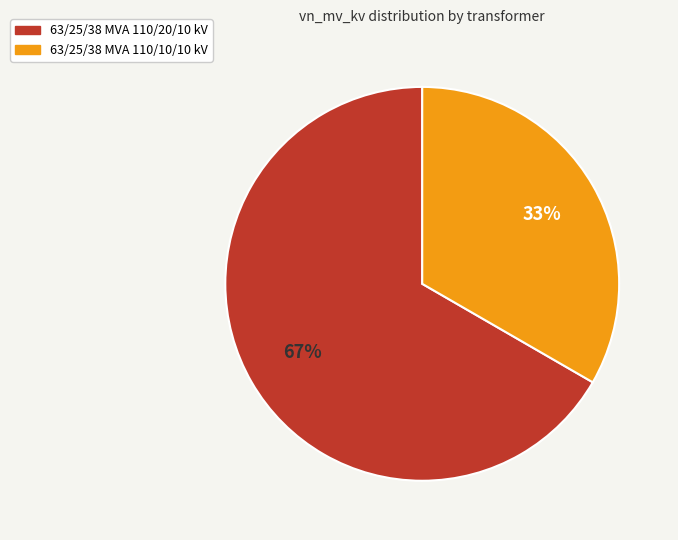

Combined, do 63/25/38 MVA 110/10/10 kV and 63/25/38 MVA 110/20/10 kV account for over 50%?

Yes